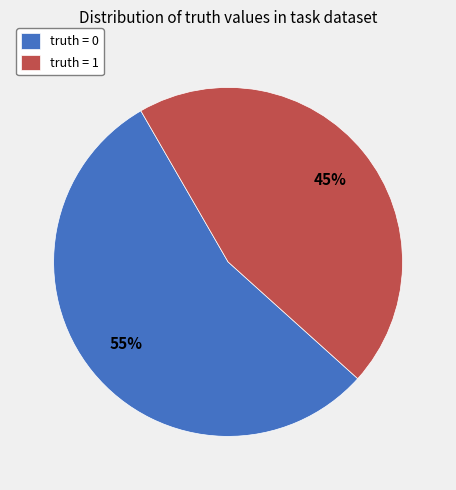

Rank the categories by value from highest to lowest.

truth = 0, truth = 1